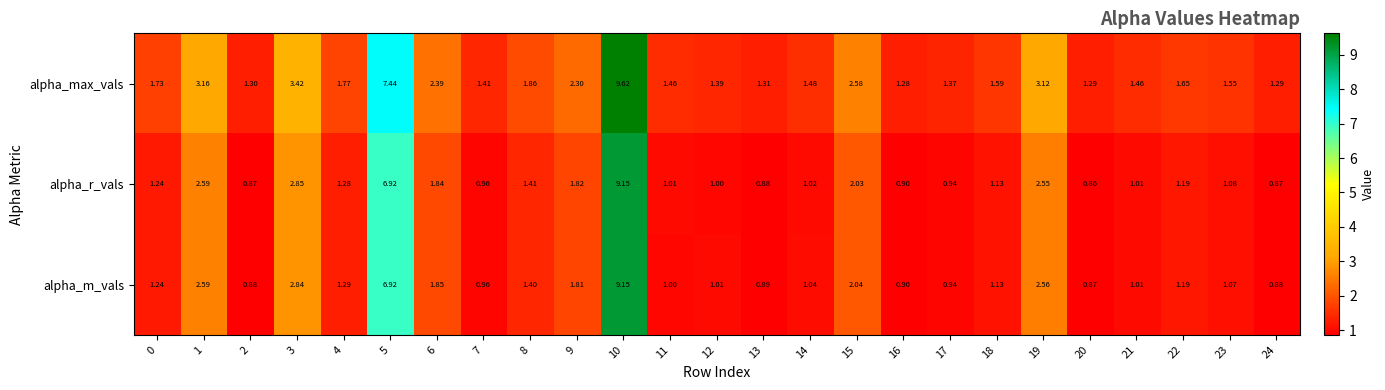

Between 3 and 18, which series saw the biggest shift?

alpha_max_vals